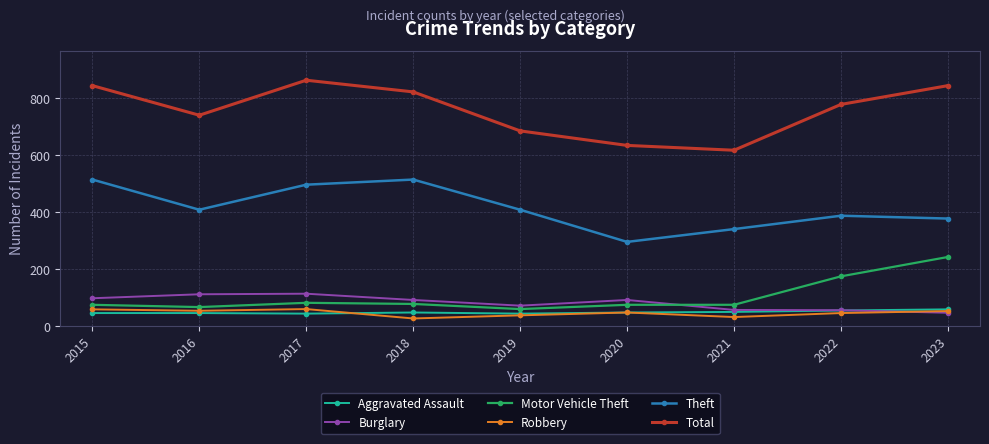

What is the highest value of the Burglary series?

114